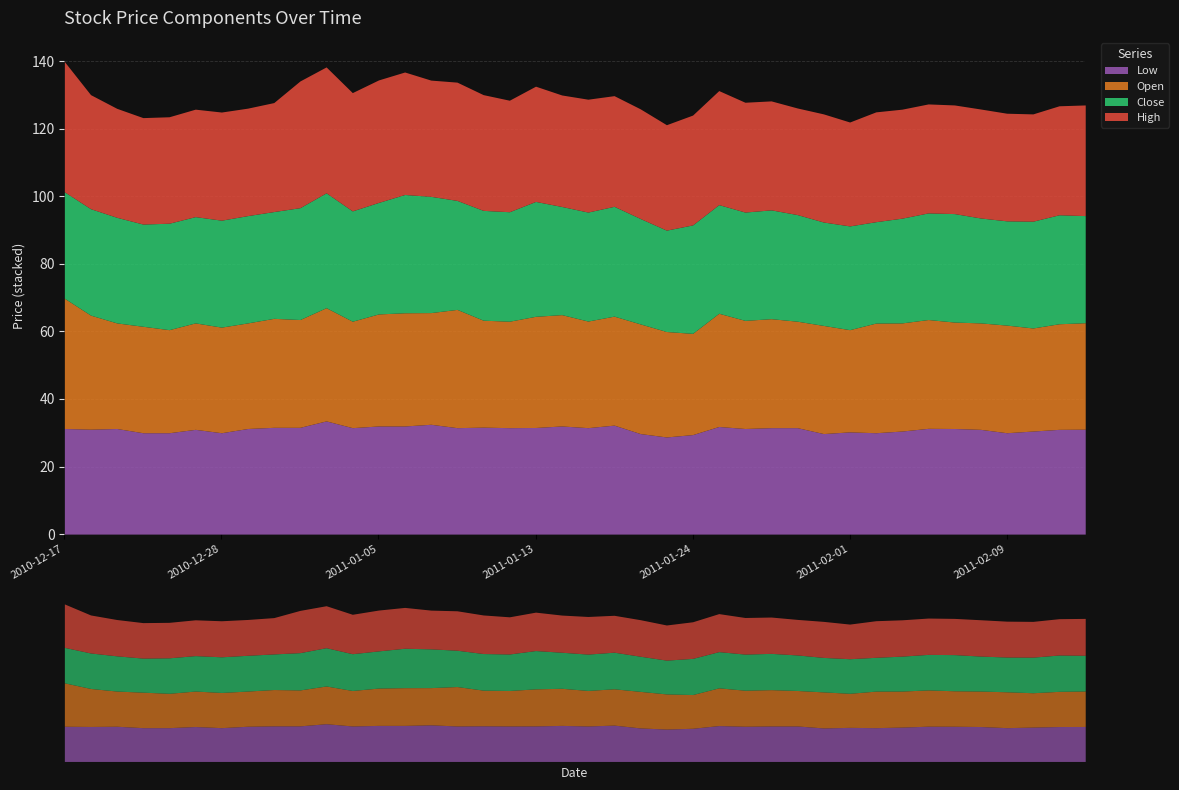

Which series changed the most between 2011-01-20 and 2011-02-11?

Low